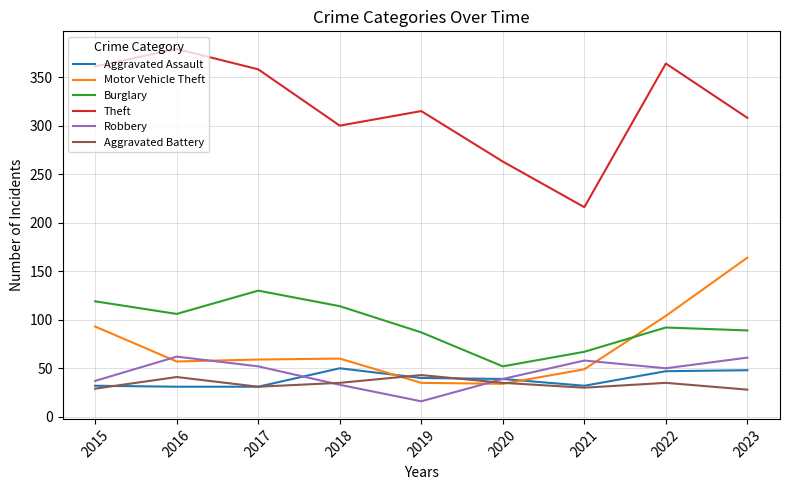

True or false: Aggravated Battery and Theft cross at least once.

False